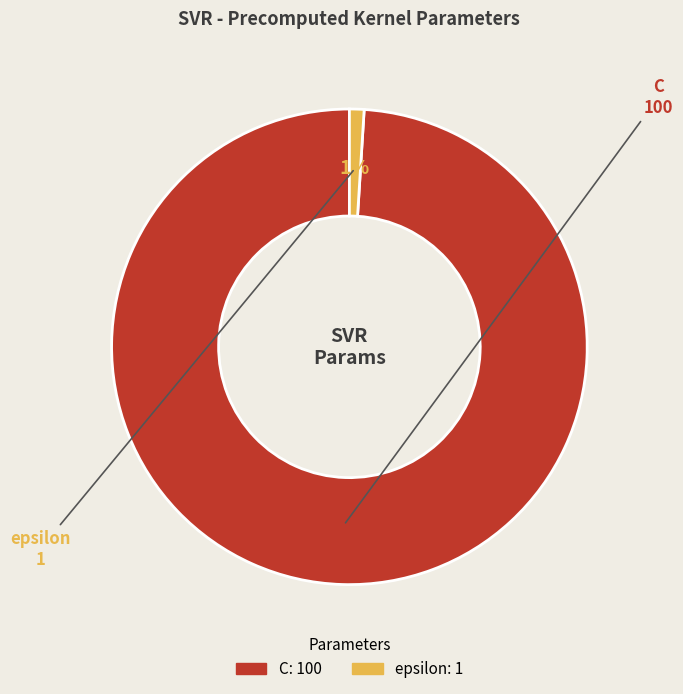

Is the sum of C and epsilon greater than half?

Yes